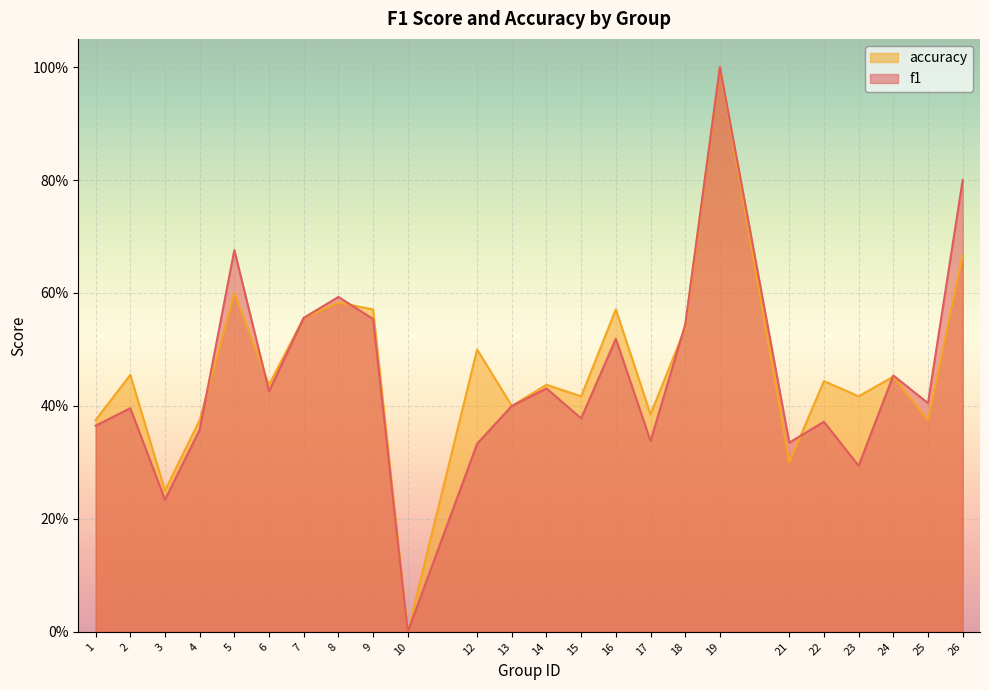

List the series in order of their peak value, lowest first.

f1, accuracy